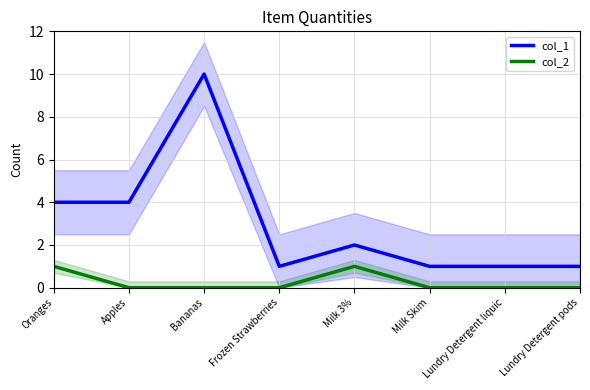

What is the difference between the highest and lowest values at Lundry Detergent liquic?

1